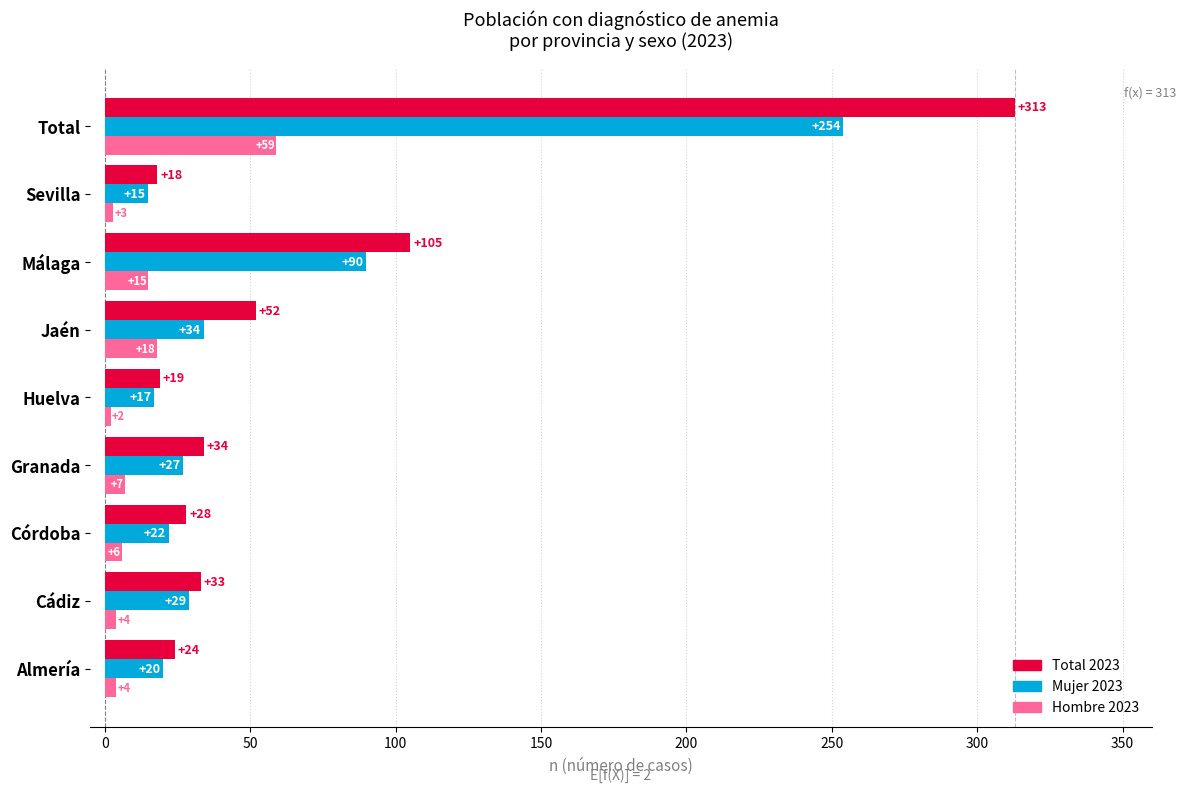

Which category has the highest value across all series?

Total